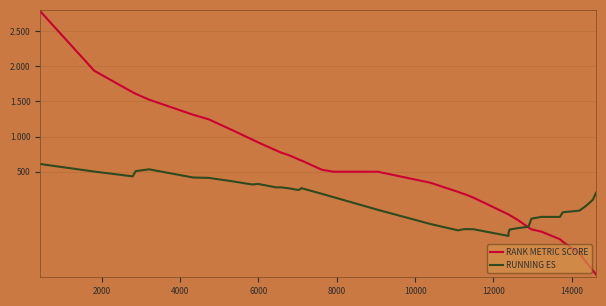

Which series has the largest total across all categories?

RANK METRIC SCORE